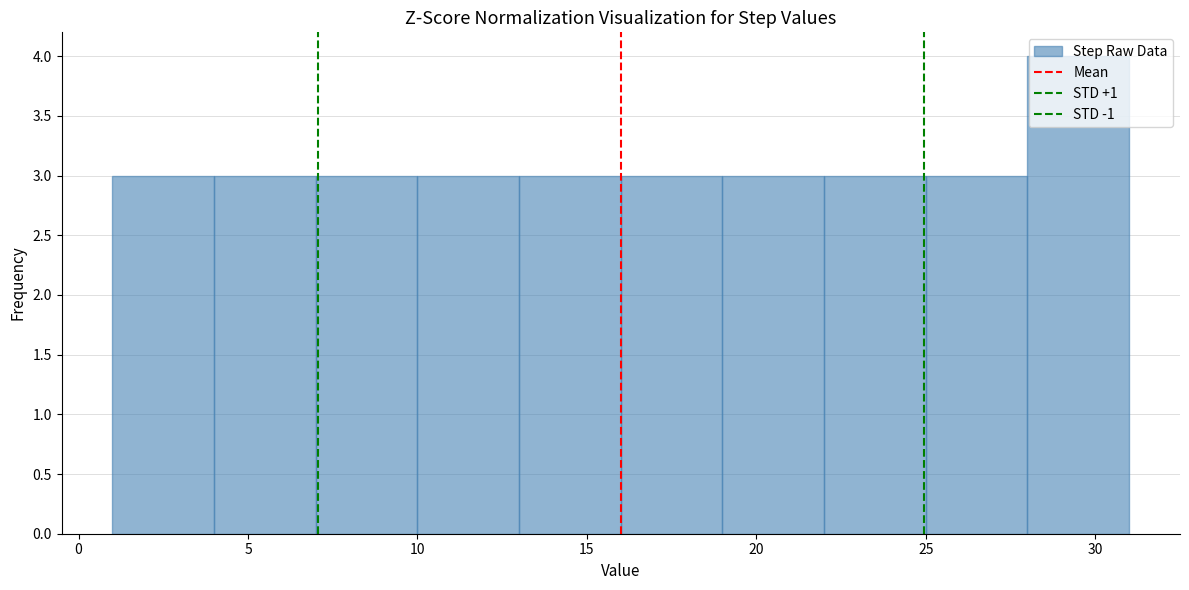

Reading left to right, transcribe this chart: for each bar, give the range it covers on the x-axis and its height. The values are not printed on the chart, so give them approximately, as read against the axis.

1 to 4: 3
4 to 7: 3
7 to 10: 3
10 to 13: 3
13 to 16: 3
16 to 19: 3
19 to 22: 3
22 to 25: 3
25 to 28: 3
28 to 31: 4